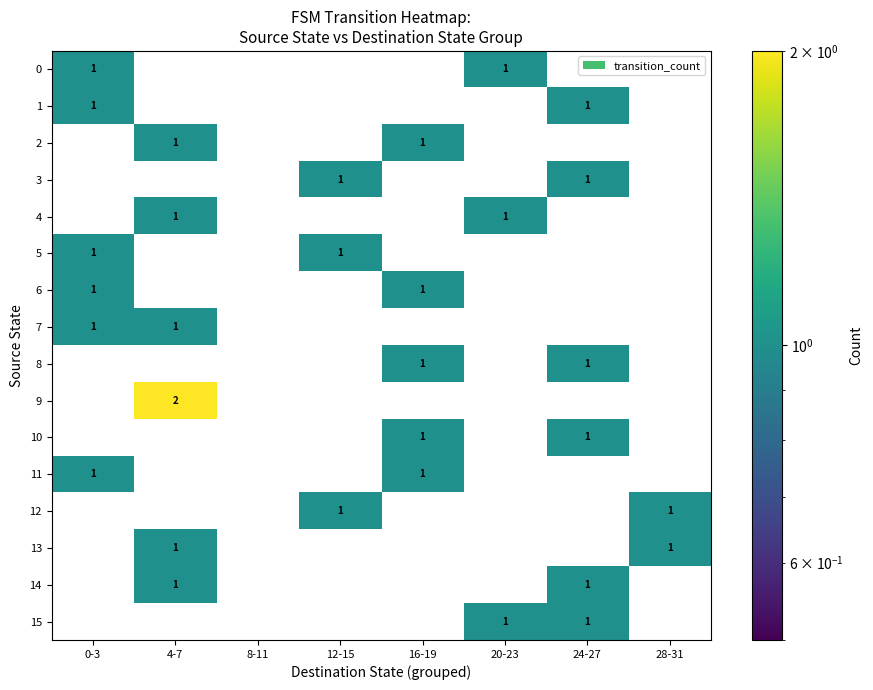

True or false: 5 has a value of 1 at 0-3.

True